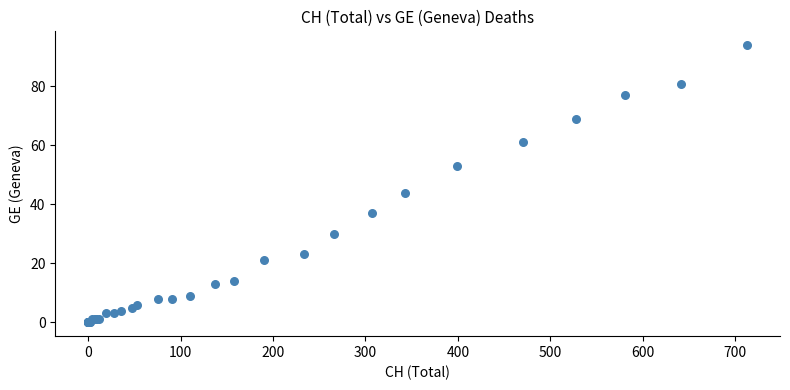

What Y value in the scatter plot is closest to 47?

44